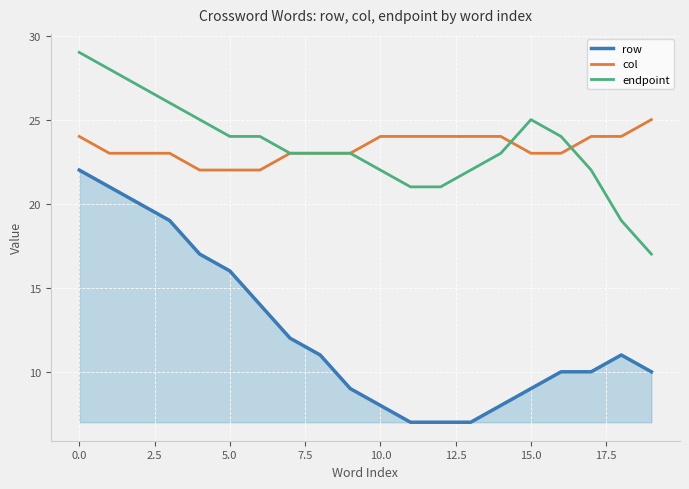

What is the maximum value for col?

25